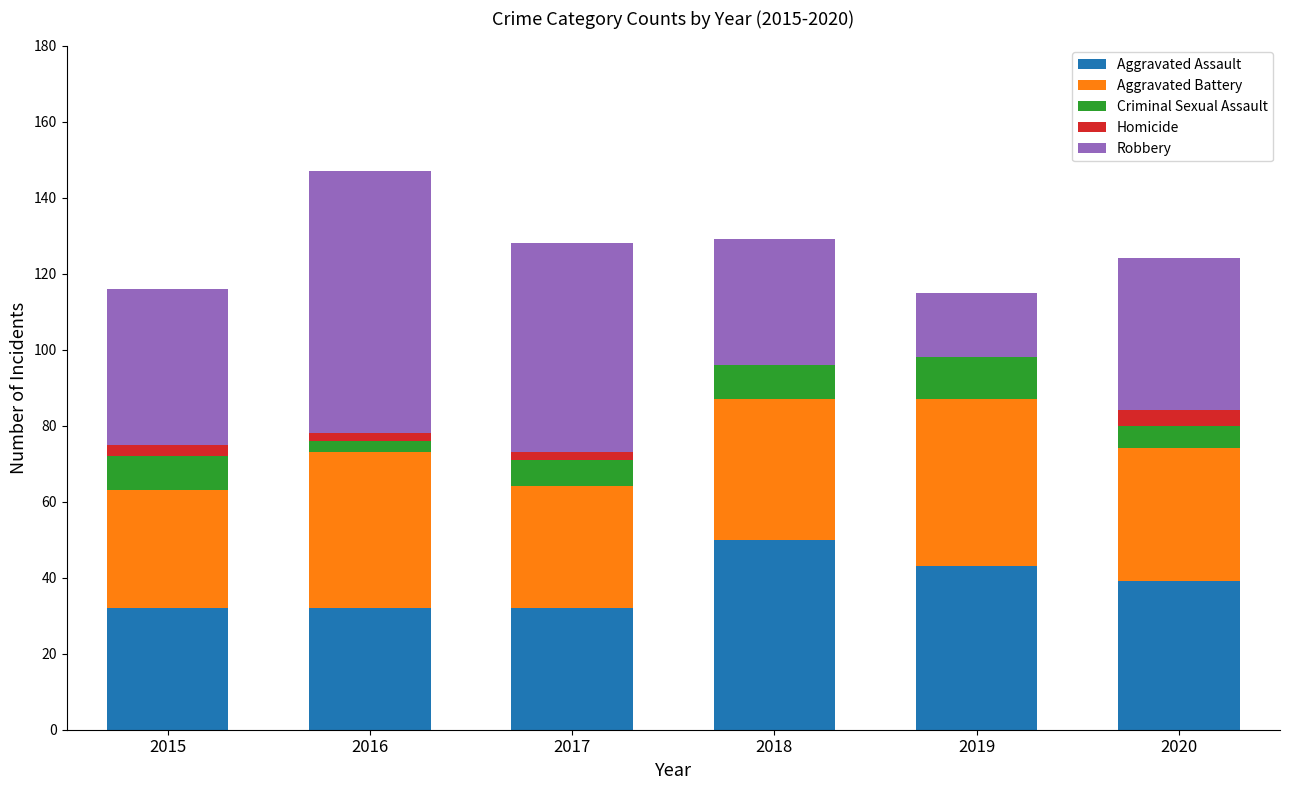

What are all the series names shown in the legend?

Aggravated Assault, Aggravated Battery, Criminal Sexual Assault, Homicide, Robbery